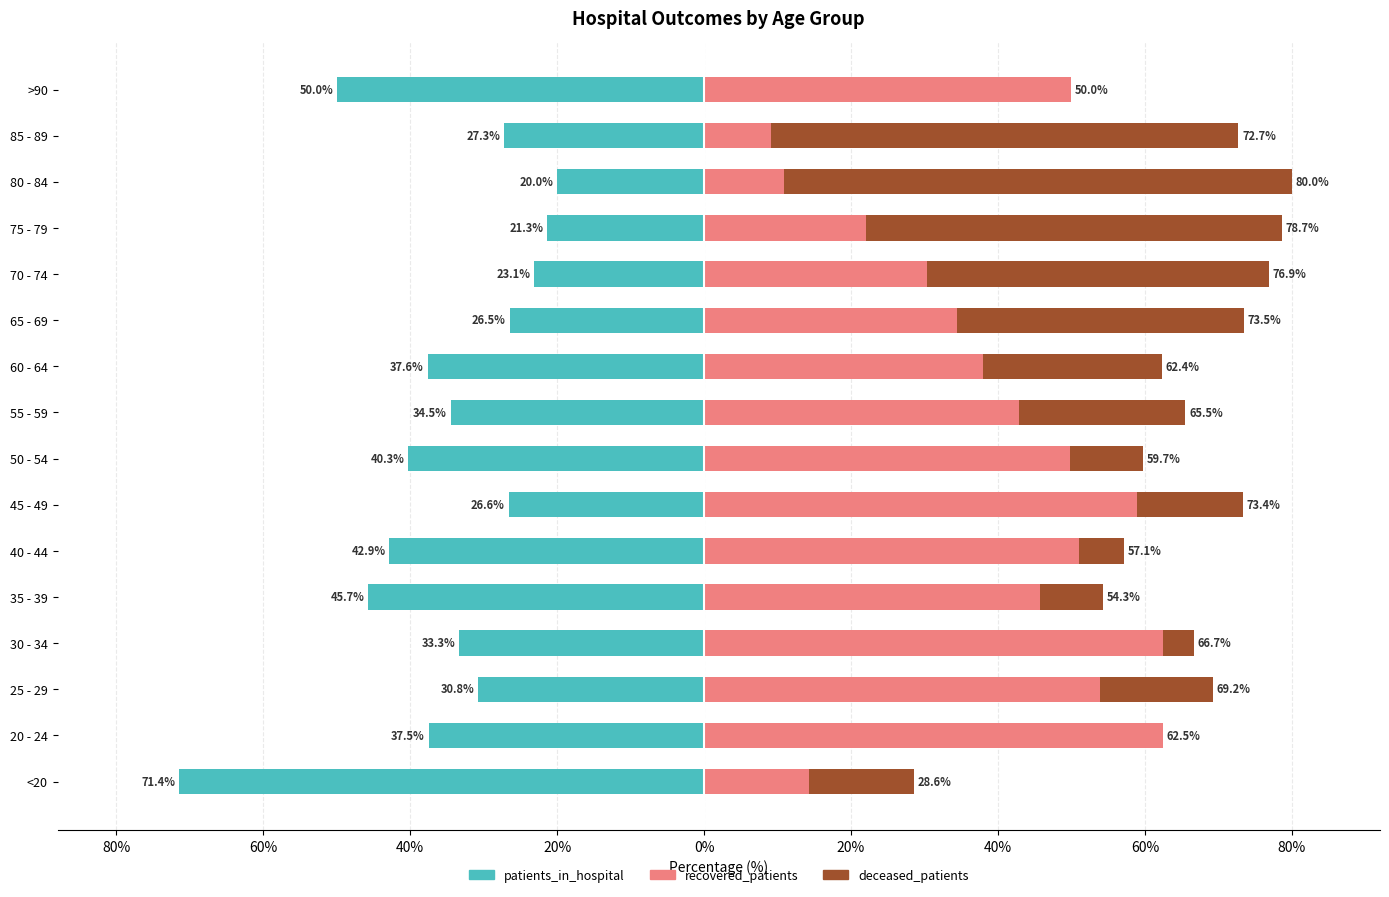

What is the difference between the second highest and minimum values in the recovered_patients series?

50.1